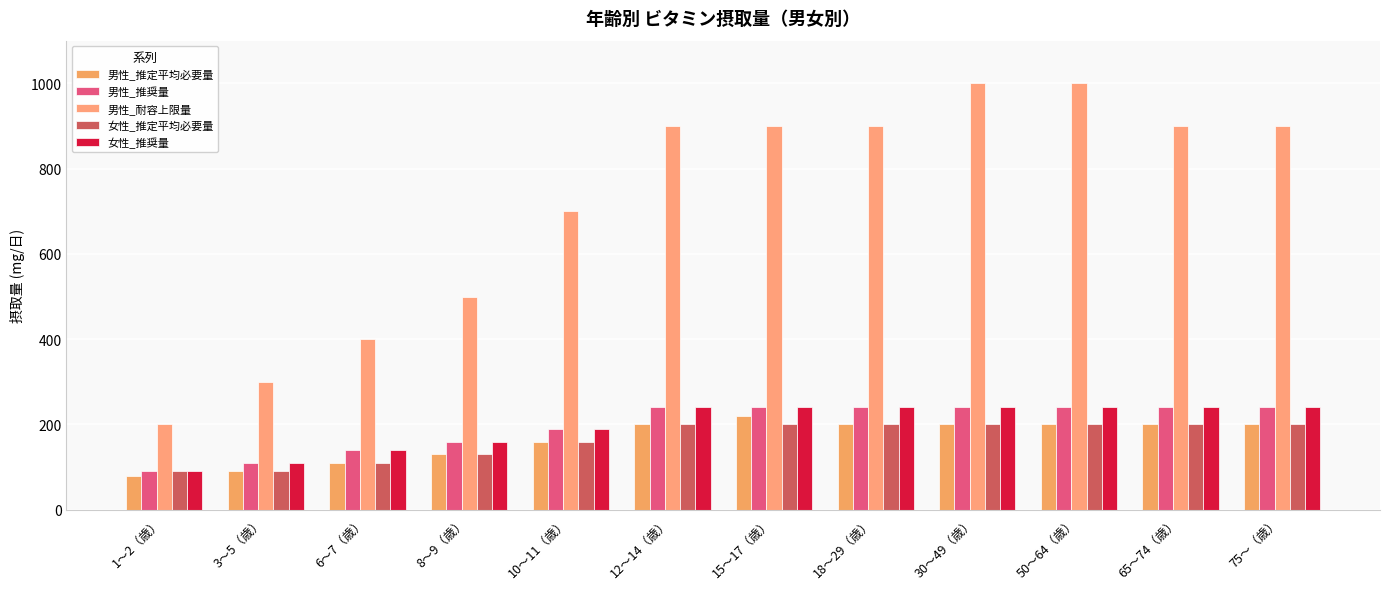

Which series has the largest total across all categories?

男性_耐容上限量